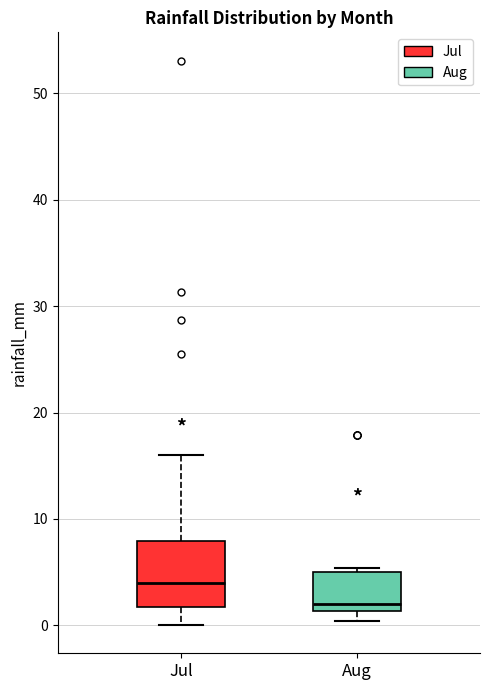

Reading left to right, read every box against the y-axis: the position of its median line, the range the box covers, and the ends of its whiskers. The values are not printed on the chart, so give them approximately, as read against the axis.

Jul: median 4, box 2 to 8, whiskers 0 to 16
Aug: median 2, box 1 to 5, whiskers 0 to 5 (just above the box's upper edge)